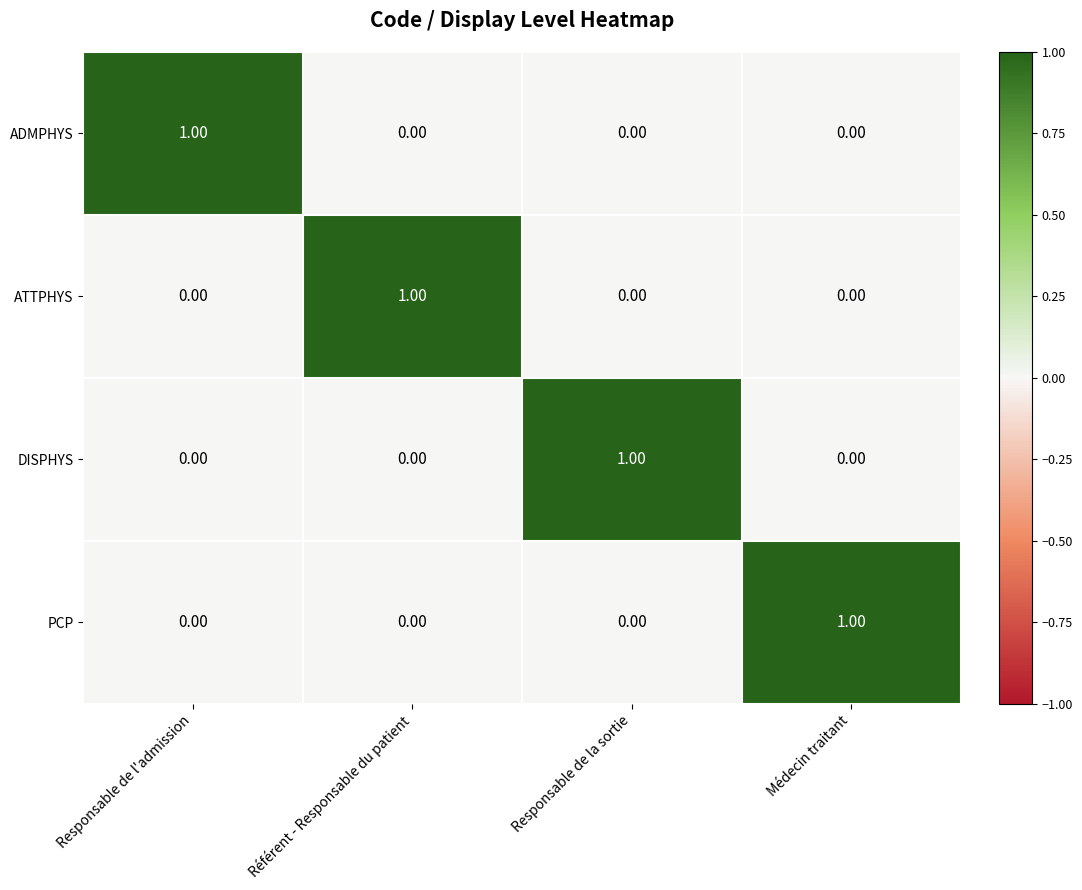

Is the value of PCP at Médecin traitant greater than the value of ADMPHYS at Référent - Responsable du patient?

Yes